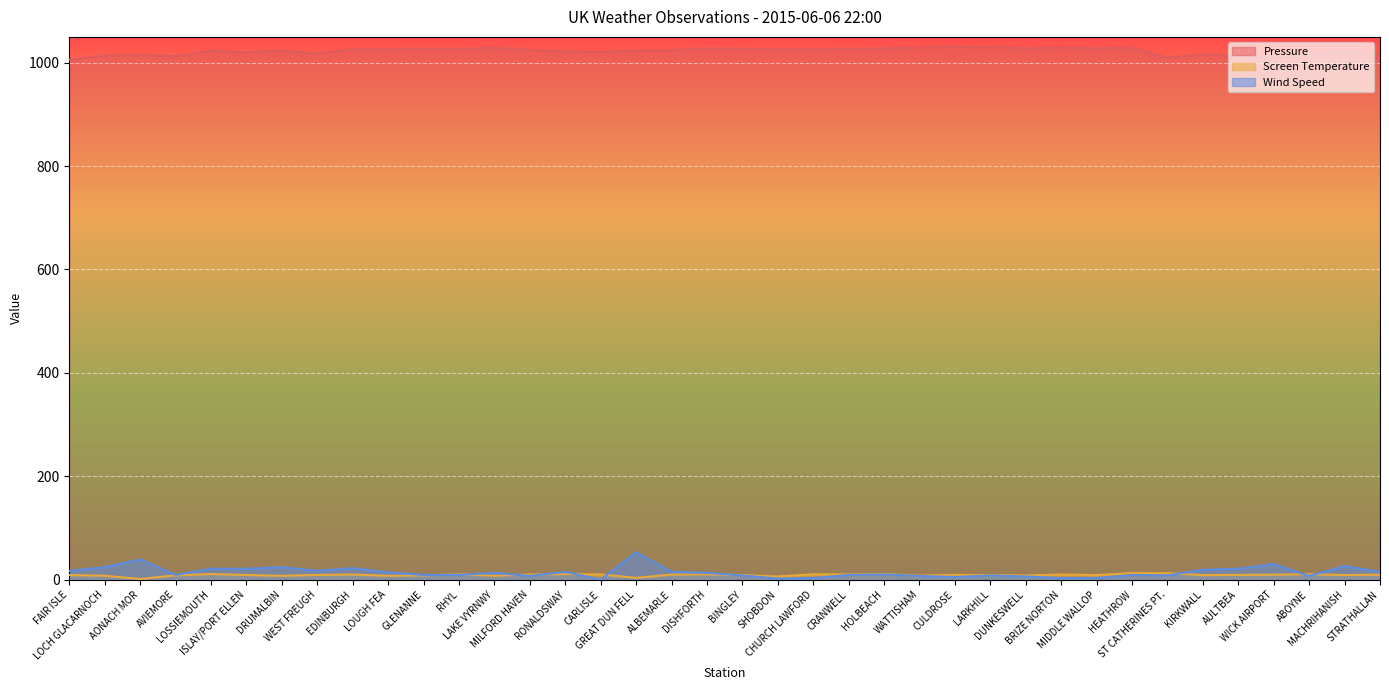

What is the total value across all series at HOLBEACH?

1048.8